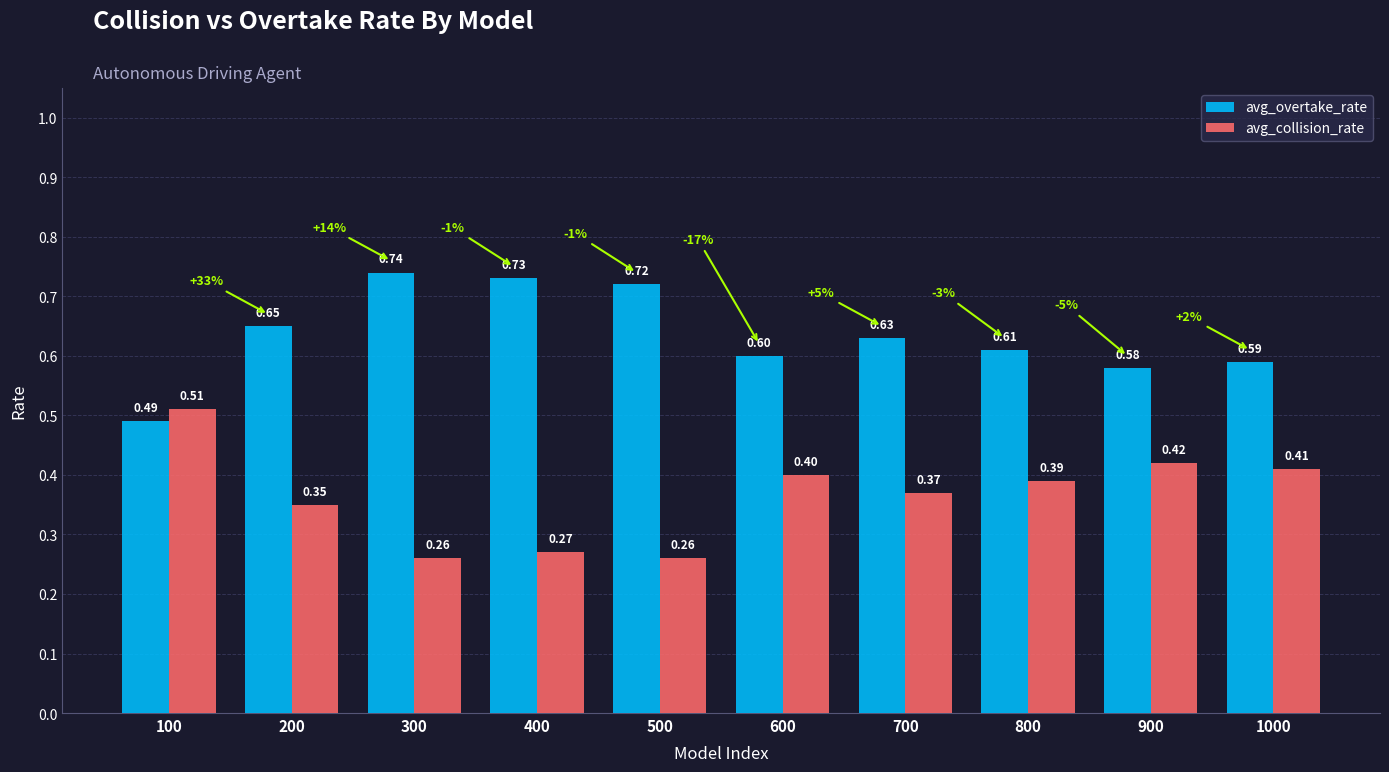

What is the sum of all avg_overtake_rate values?

6.3